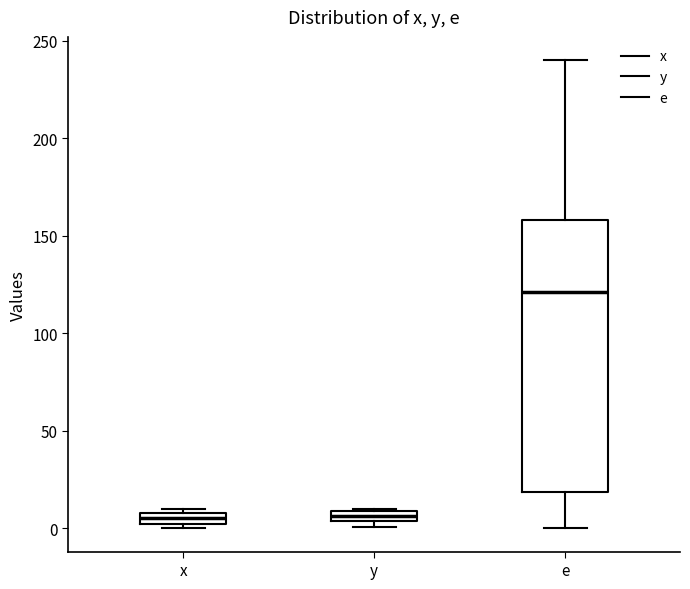

Which box is the tallest, from its lower edge to its upper edge?

e